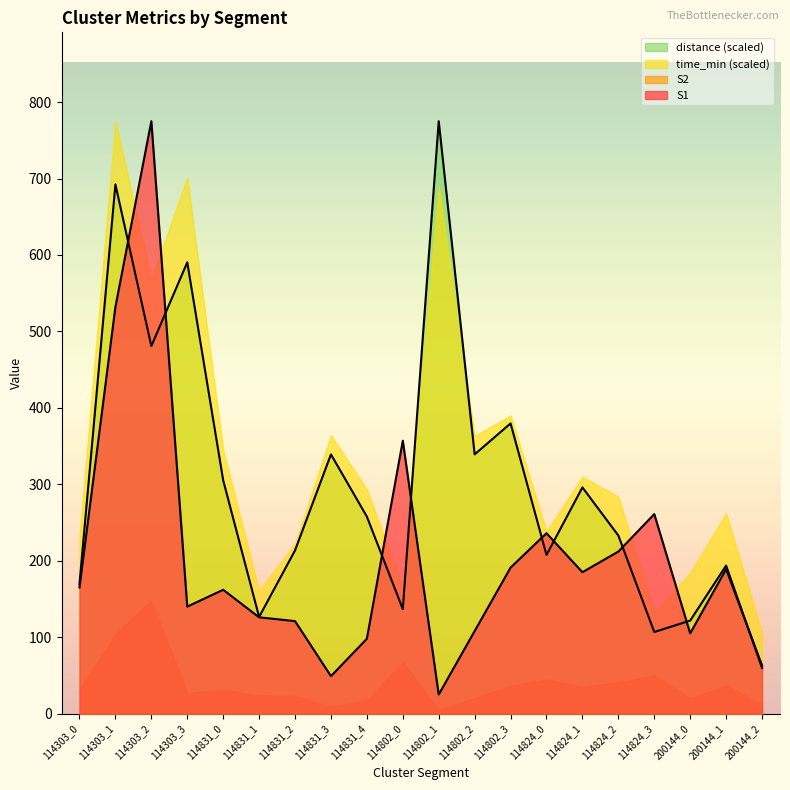

Is it true that distance equals 59.7 at 200144_2?

True